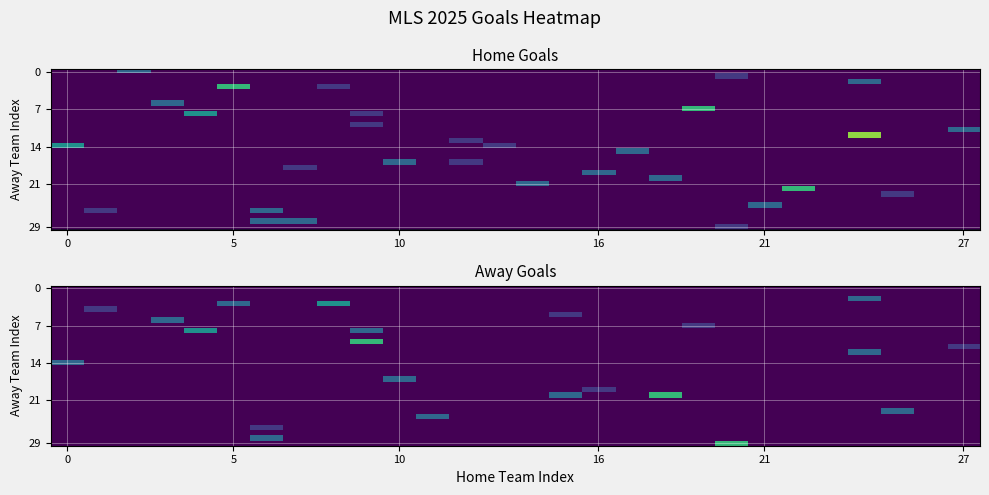

True or false: row_29 has a value of -1 at 10.

True